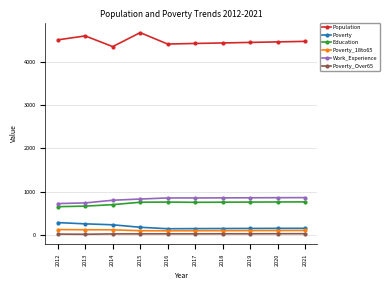

True or false: Poverty_Over65 and Population cross at least once.

False